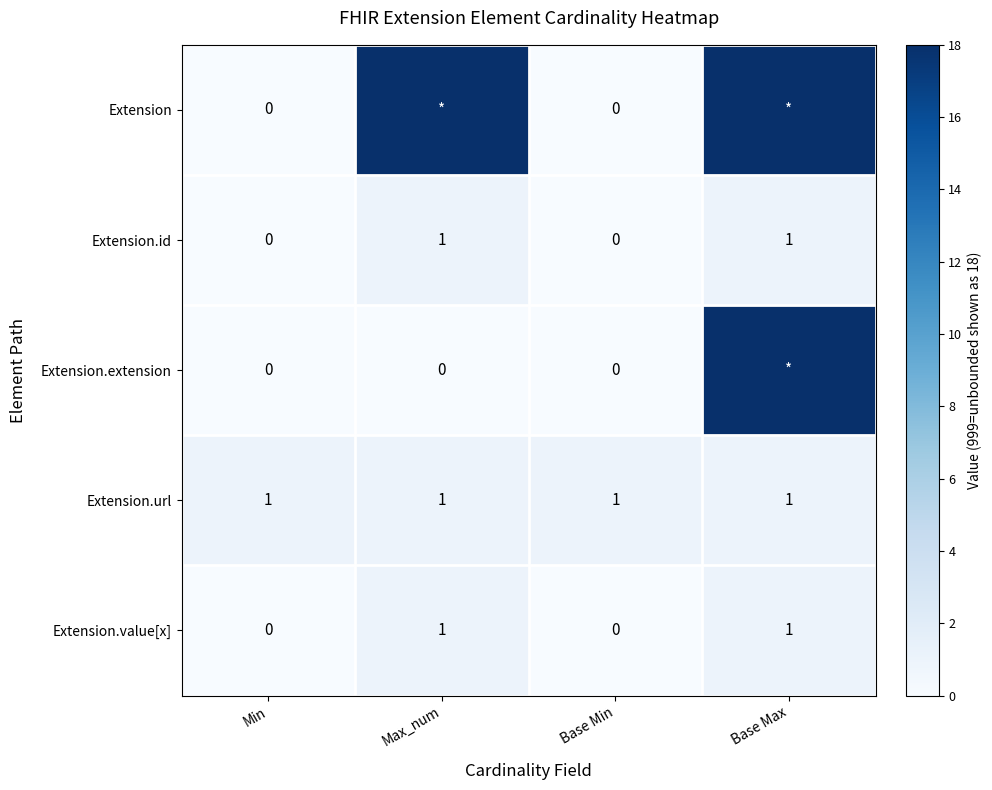

How many values in the Extension.id series are below 1?

2